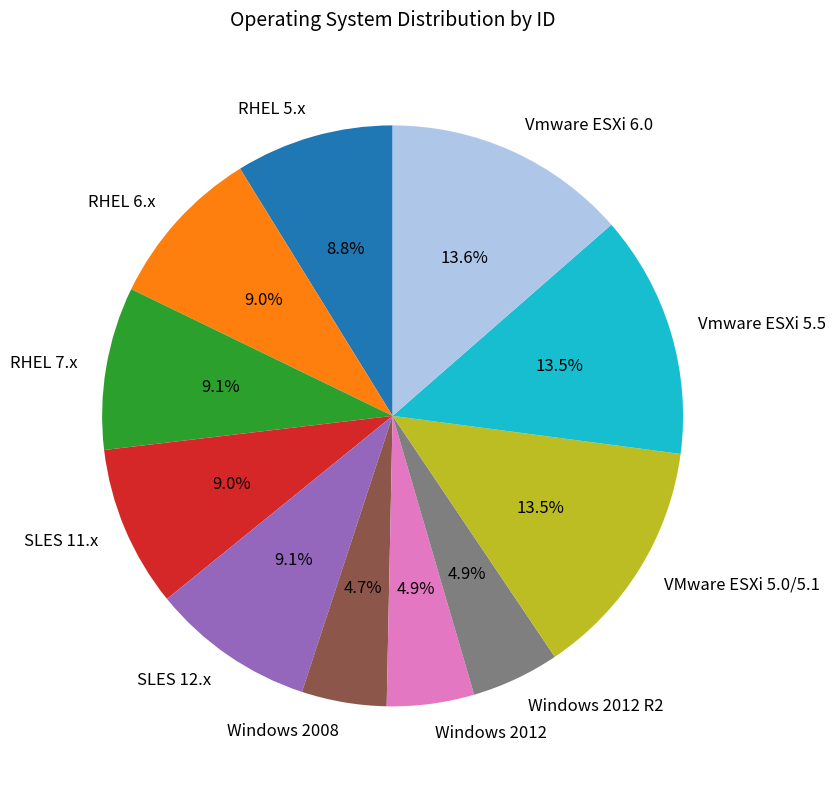

What percentage do RHEL 6.x and RHEL 7.x together represent?

18.1%